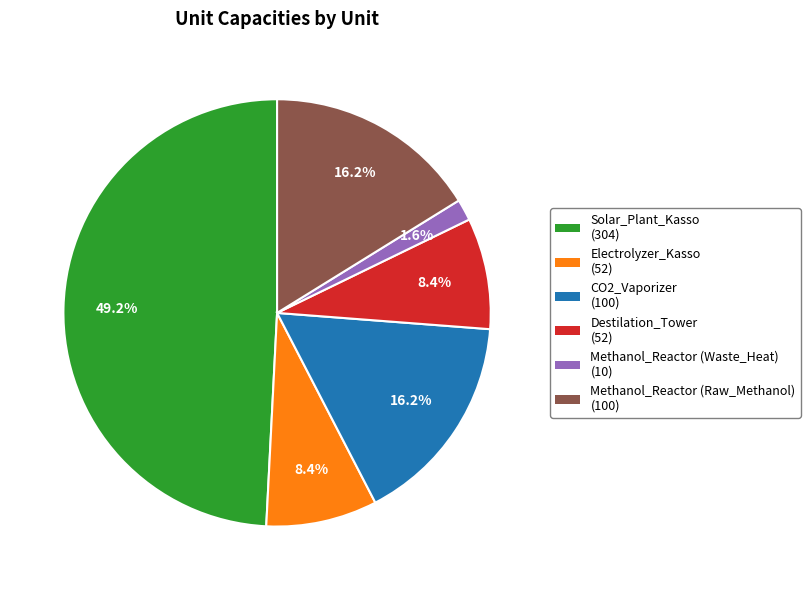

The Solar_Plant_Kasso slice represents 43% of the pie. True or false?

False